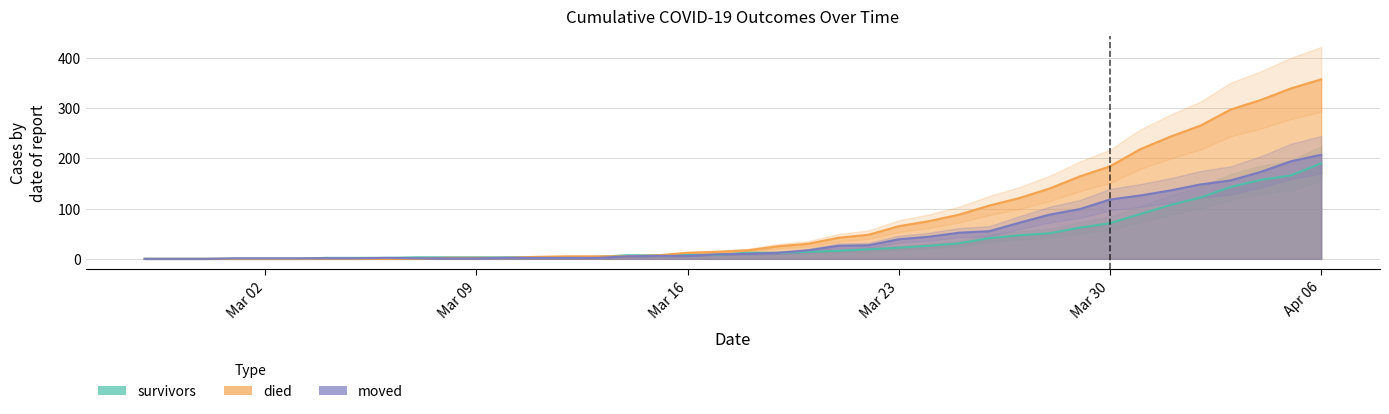

Reading left to right, extract all data points from this chart.

survivors: 0	0	0	0	0	0	2	2	2	3	3	3	3	3	3	4	7	7	8	8	12	12	14	16	19	22	26	31	41	47	51	62	71	89	107	122	143	157	166	190
died: 0	0	0	0	0	0	0	0	0	0	2	2	2	4	5	5	5	7	12	14	17	25	30	42	48	65	75	88	106	121	140	164	184	218	243	265	297	316	339	357
moved: 0	0	0	1	1	1	1	1	2	1	1	1	2	2	2	2	5	6	6	9	10	12	17	26	27	39	44	52	55	72	88	99	118	126	136	148	156	173	194	207